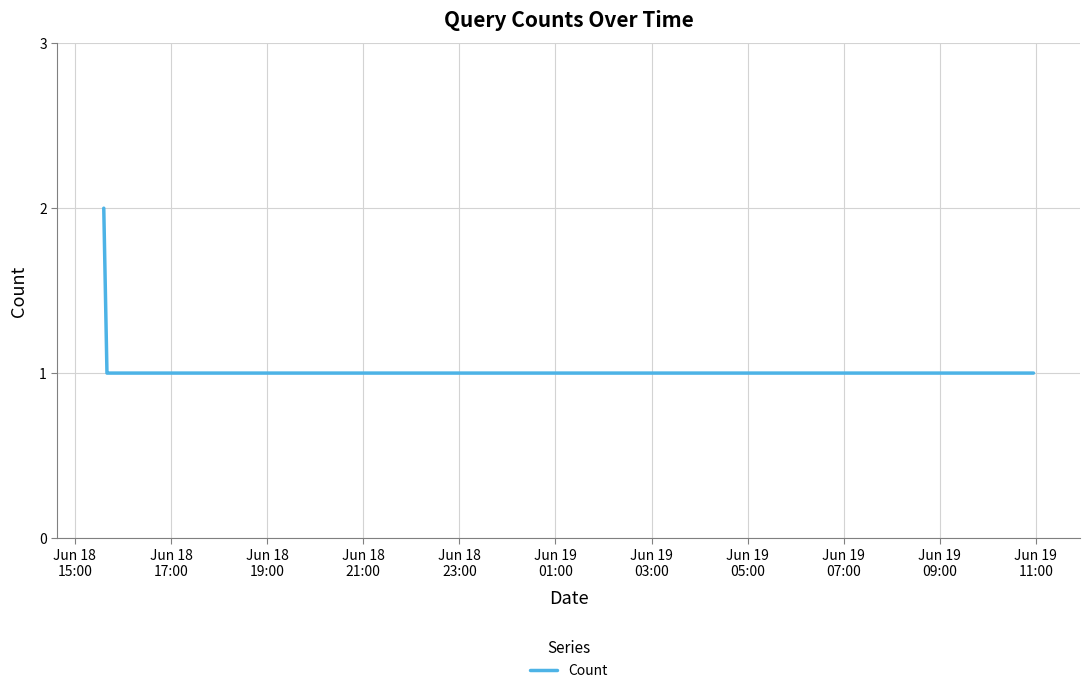

How many lines are shown in the chart?

1